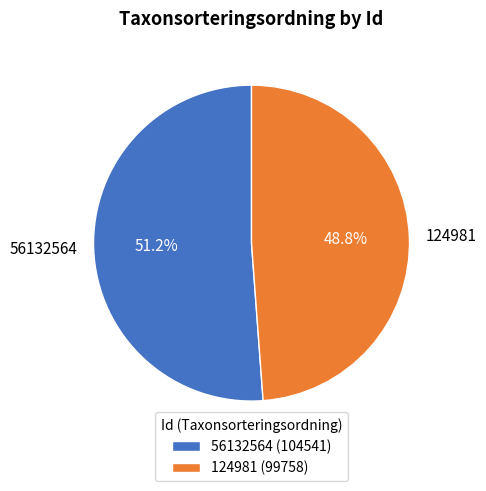

Do 124981 and 56132564 together represent more than half of the pie?

Yes